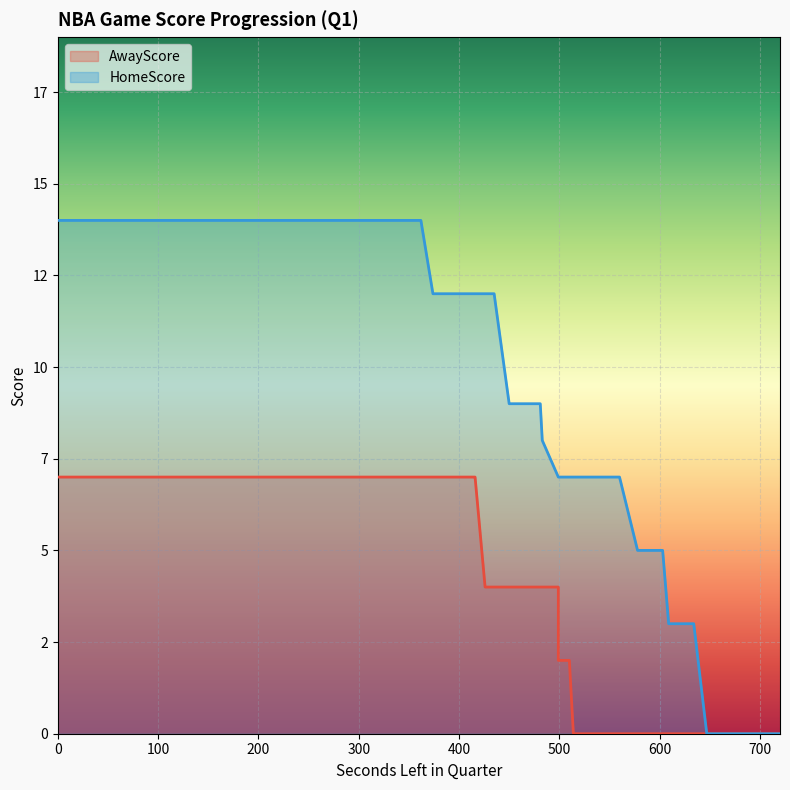

Between 560 and 514, which series saw the biggest shift?

AwayScore